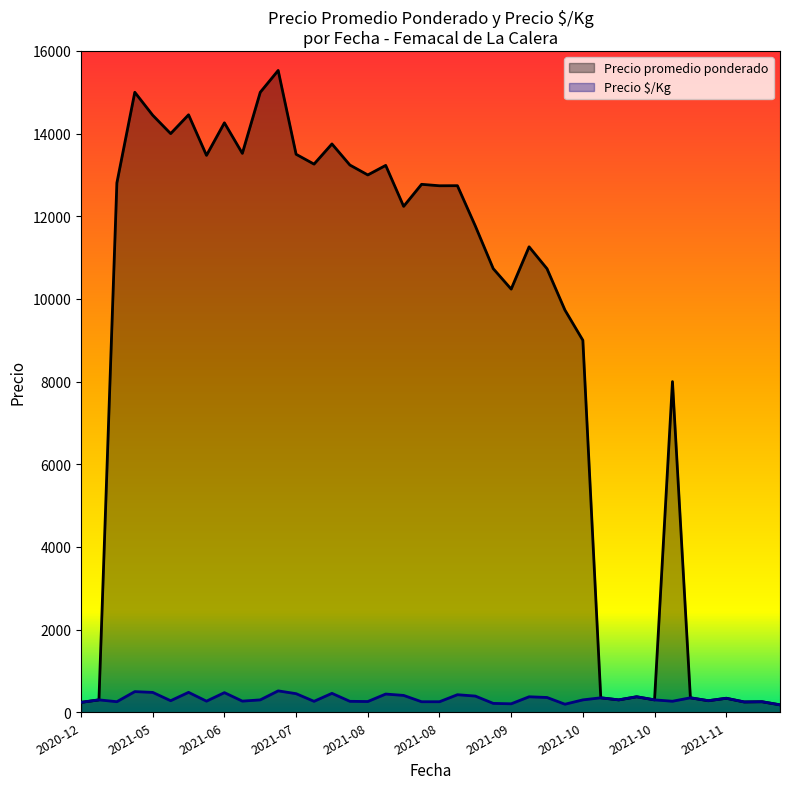

What is the smallest value displayed?

180